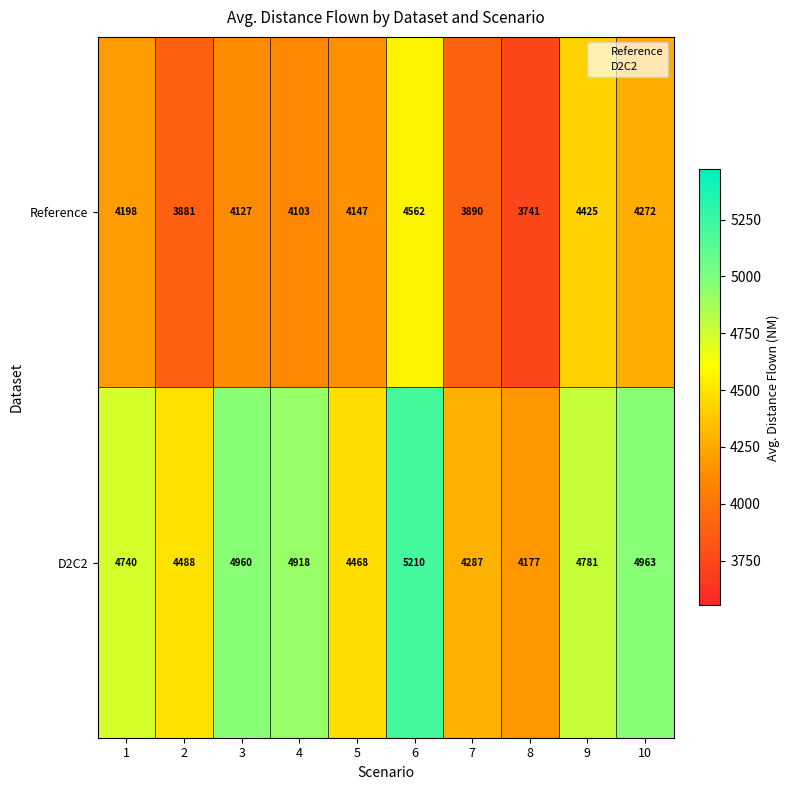

At which category is the sum across all series the highest?

6